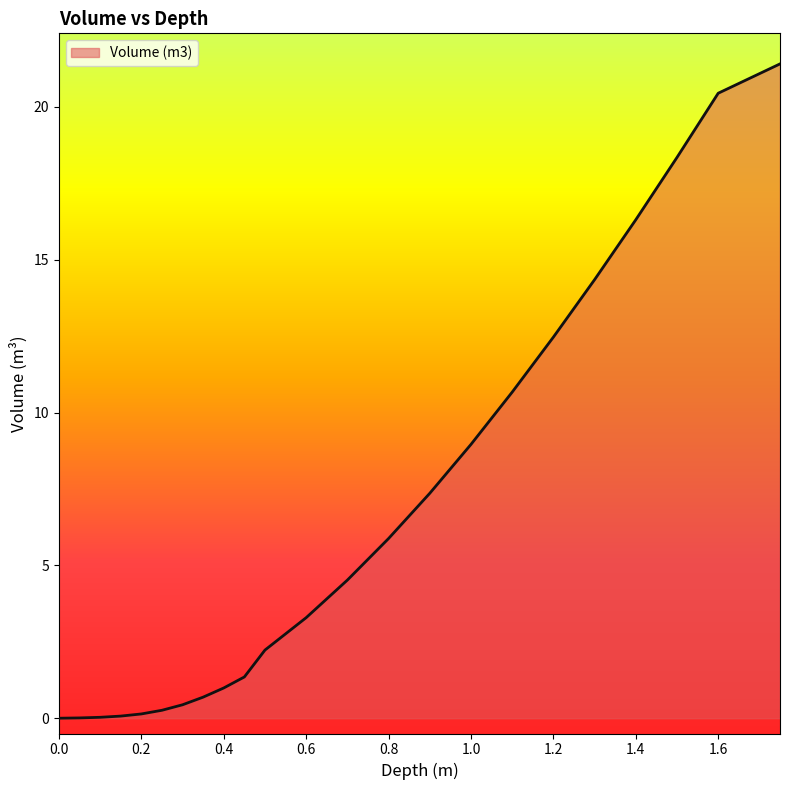

What is the difference between the maximum and minimum values?

21.4